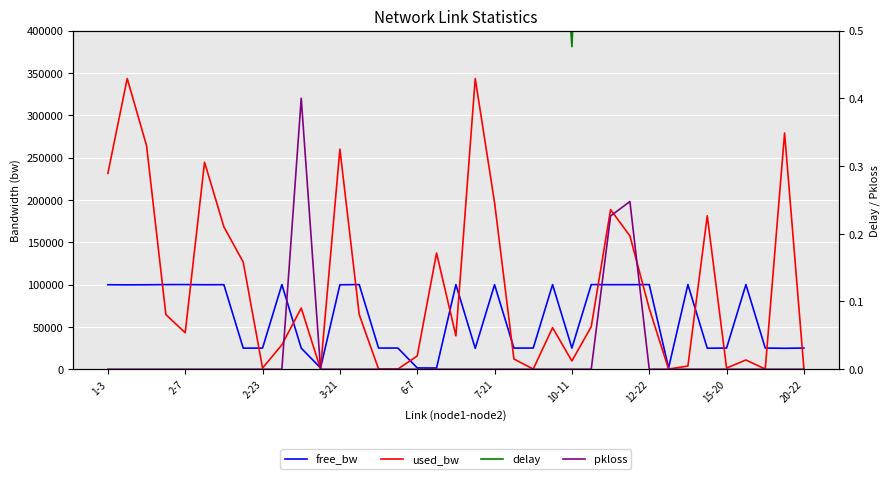

The pkloss series shows 0.2 at 13. True or false?

False